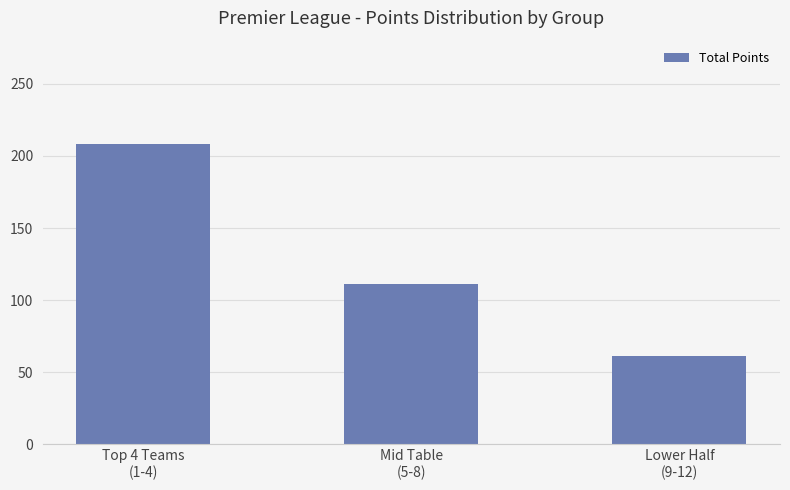

Where does the data first go above 111?

Top 4 Teams
(1-4)